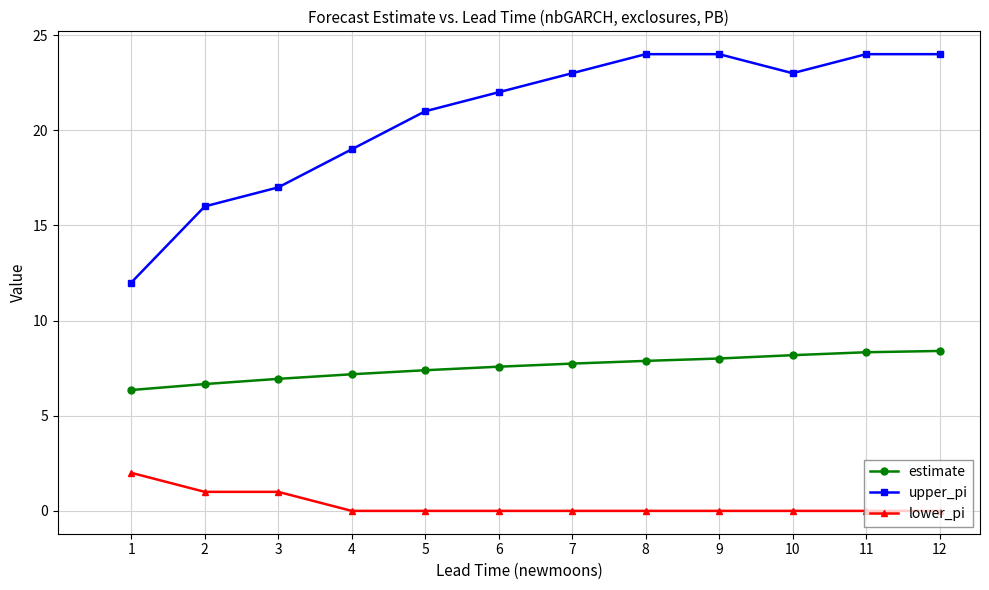

What value does the upper_pi series have at 3?

17.0